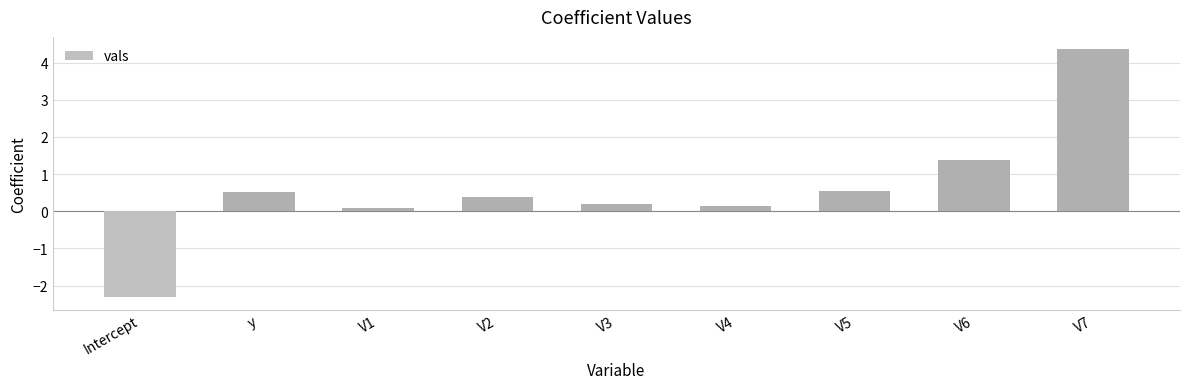

What is the ratio of the value at V5 to the value at V7?

0.1